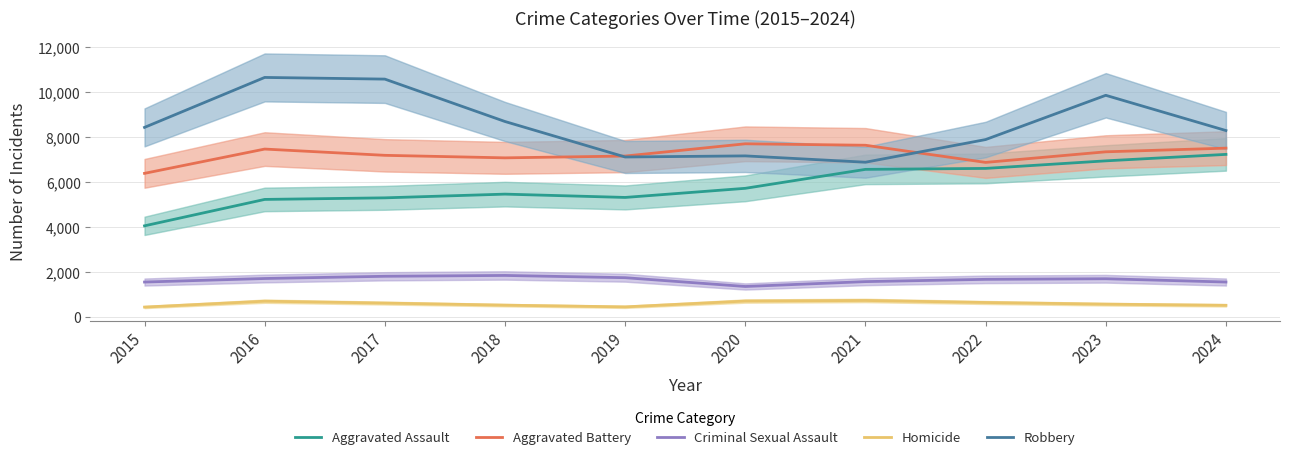

What is the total value across all series at 2023?

26421